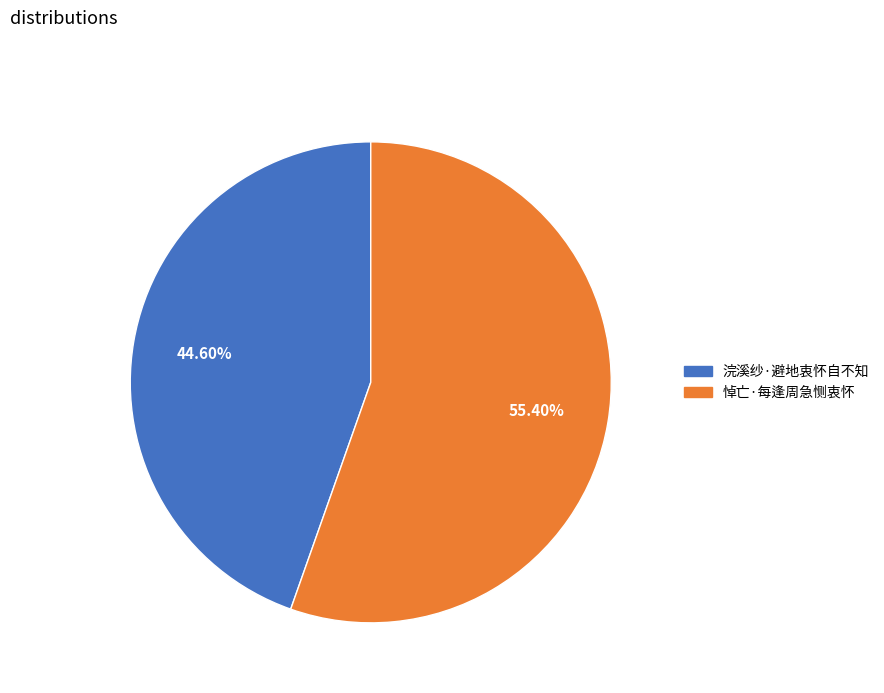

To the nearest percent, what is the average slice percentage?

50%